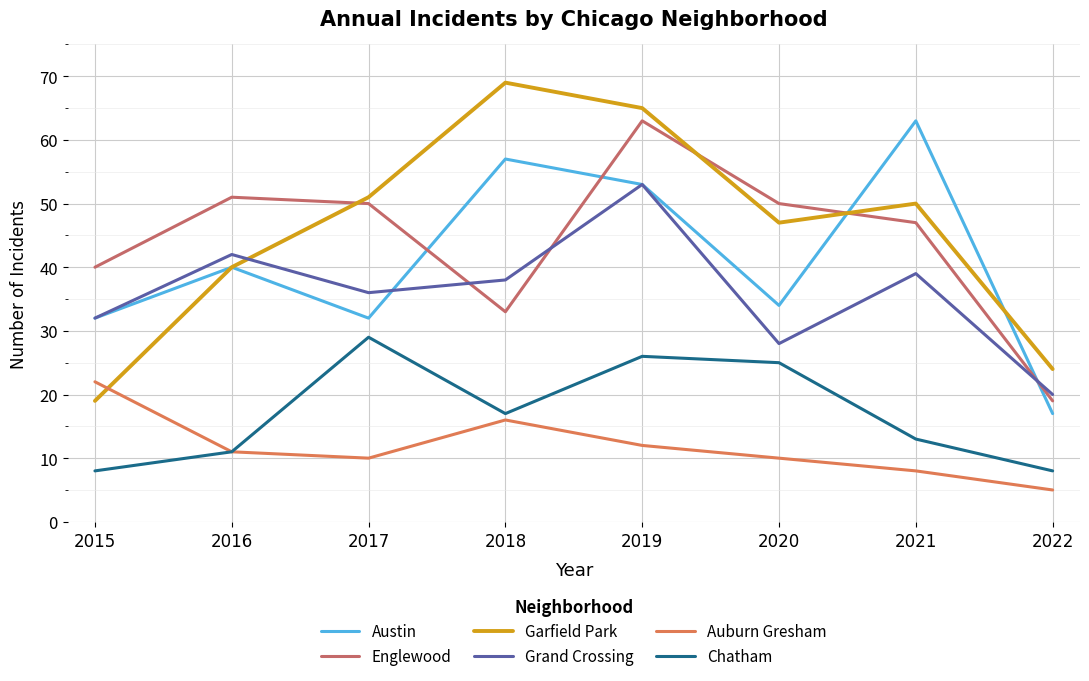

Reading left to right, list all the values displayed in this chart.

Austin: 2015=32	2016=40	2017=32	2018=57	2019=53	2020=34	2021=63	2022=17
Englewood: 2015=40	2016=51	2017=50	2018=33	2019=63	2020=50	2021=47	2022=19
Garfield Park: 2015=19	2016=40	2017=51	2018=69	2019=65	2020=47	2021=50	2022=24
Grand Crossing: 2015=32	2016=42	2017=36	2018=38	2019=53	2020=28	2021=39	2022=20
Auburn Gresham: 2015=22	2016=11	2017=10	2018=16	2019=12	2020=10	2021=8	2022=5
Chatham: 2015=8	2016=11	2017=29	2018=17	2019=26	2020=25	2021=13	2022=8